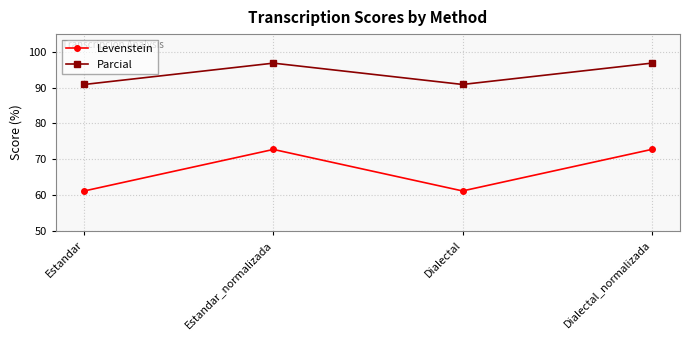

True or false: Parcial and Levenstein cross at least once.

False